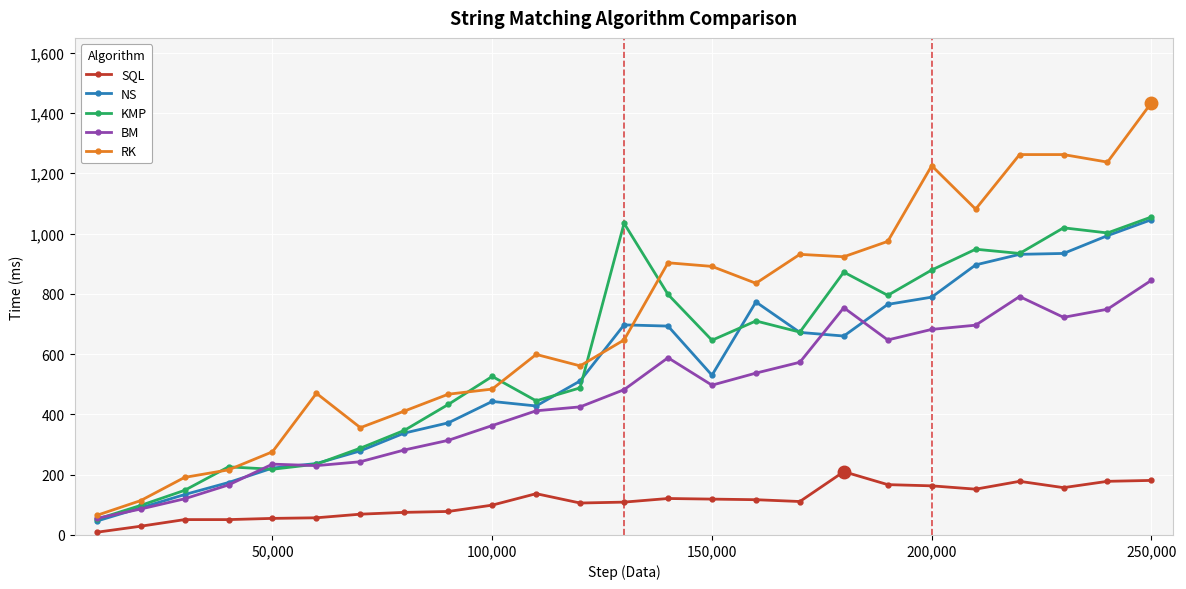

What is the maximum value shown in the chart?

1434